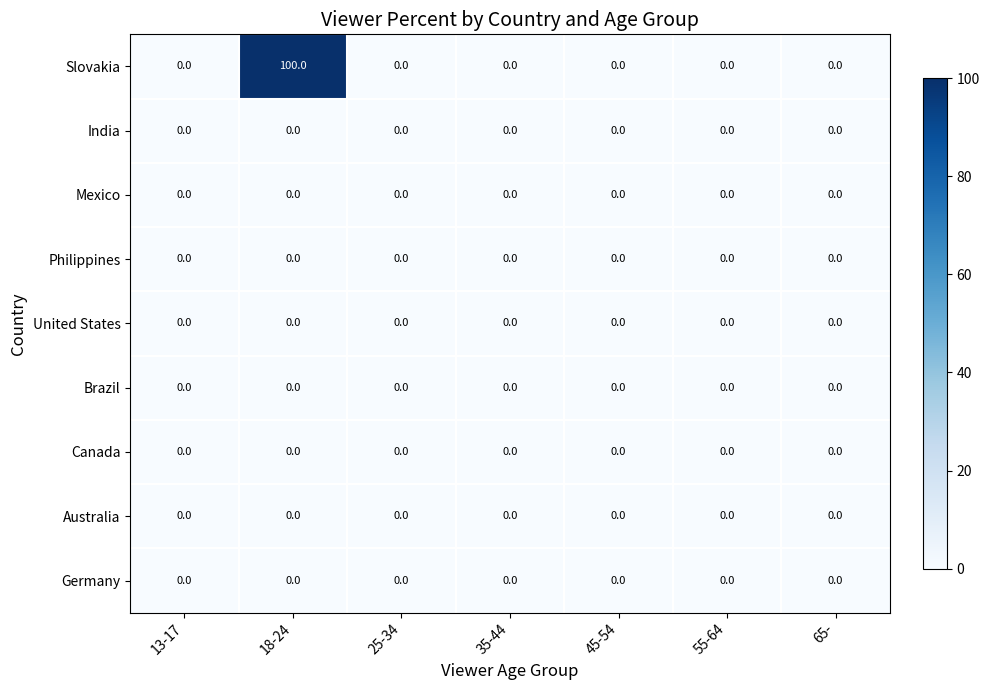

Is it true that India equals 0 at 55-64?

True